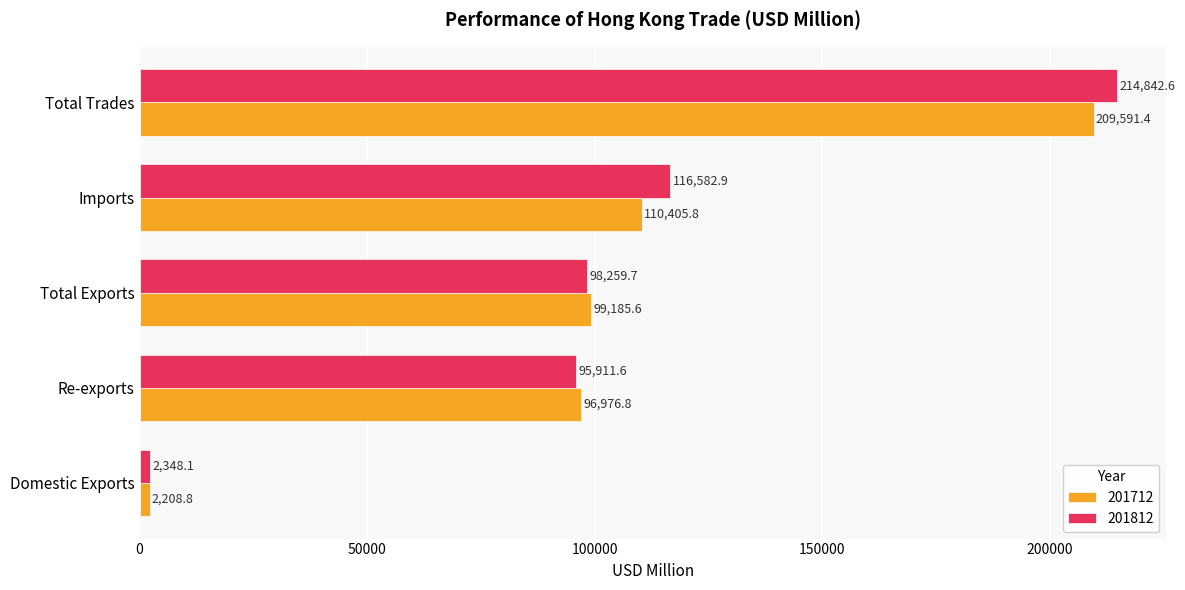

The value of 201812 at Total Exports is 61303.4. True or false?

False